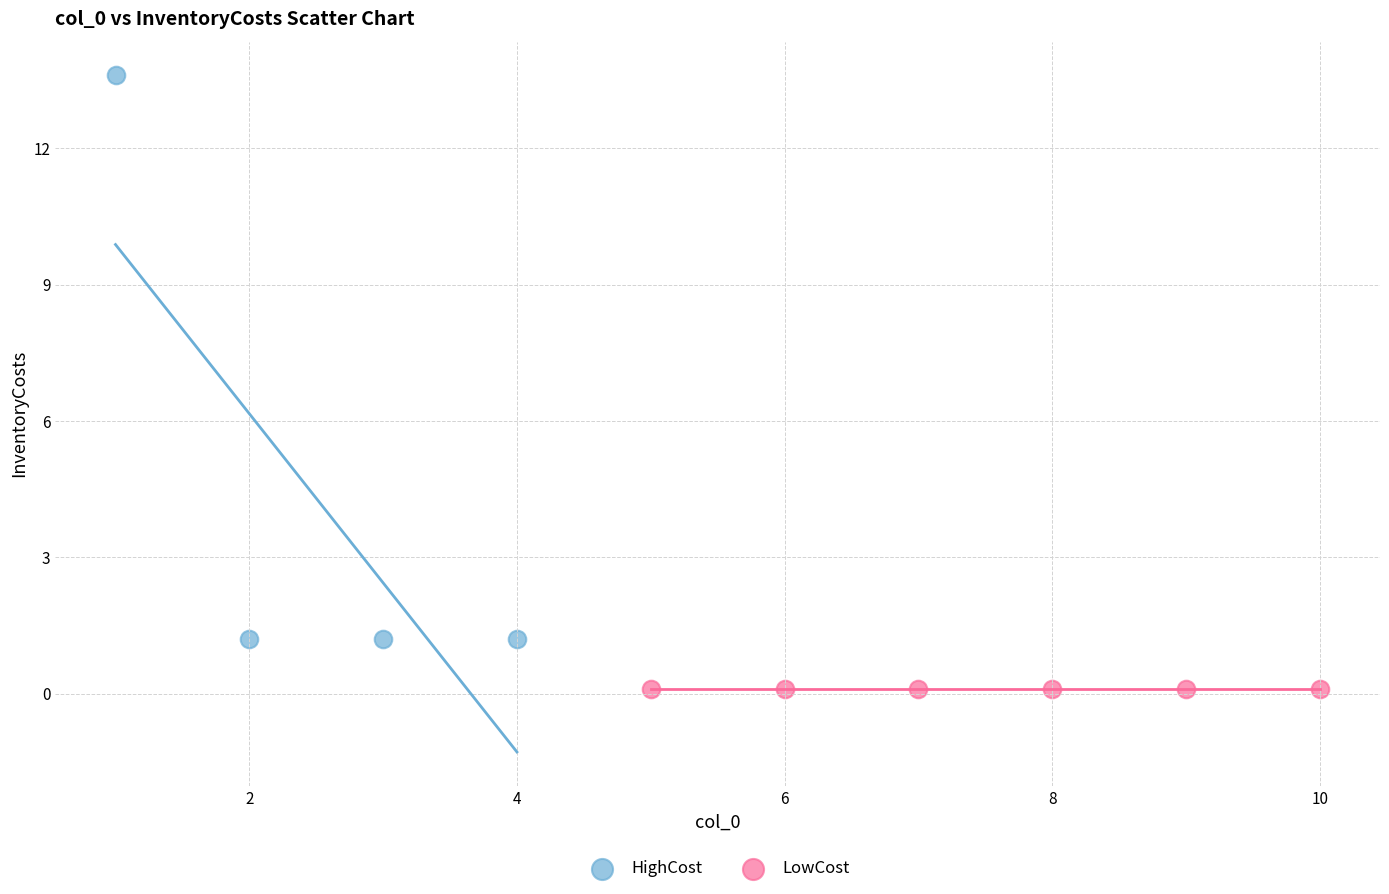

What are all the series names shown in the legend?

HighCost, LowCost